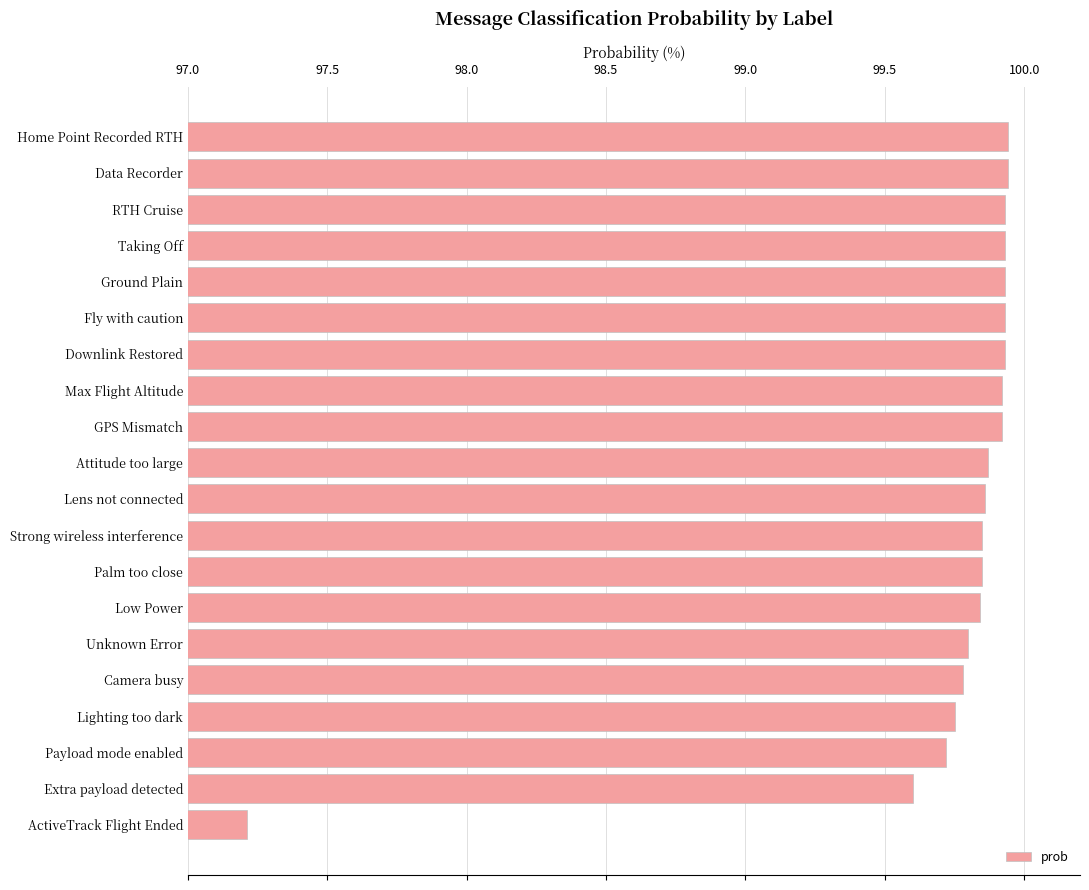

Approximately how many times larger is the value at Strong wireless interference compared to Home Point Recorded RTH?

1.0